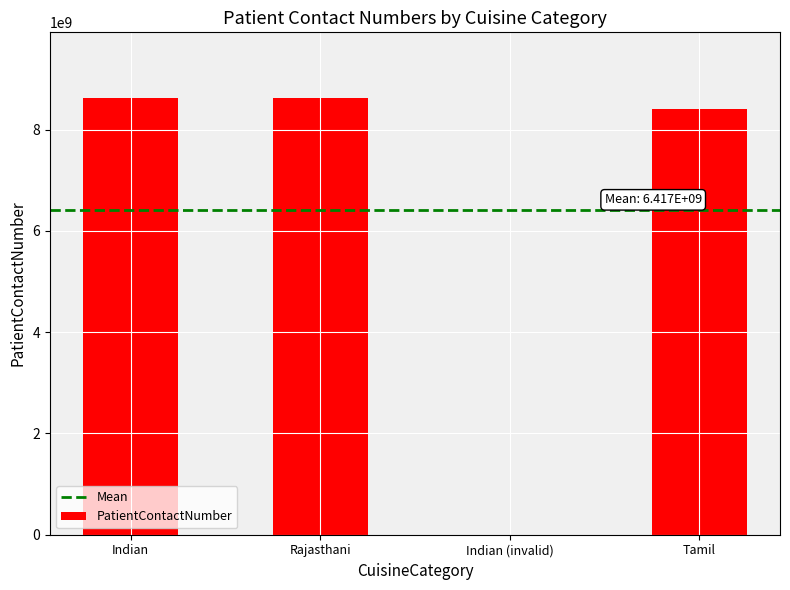

What is the sum of the values at Tamil and Indian?

17036954937